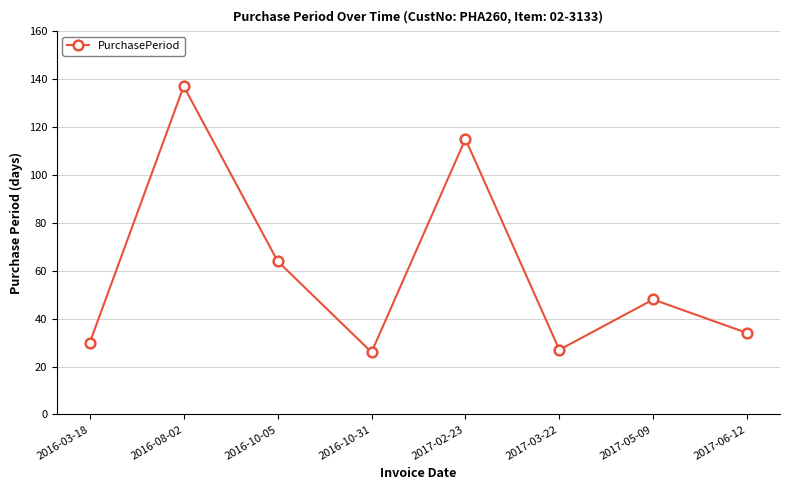

How many categories are shown in the chart?

8